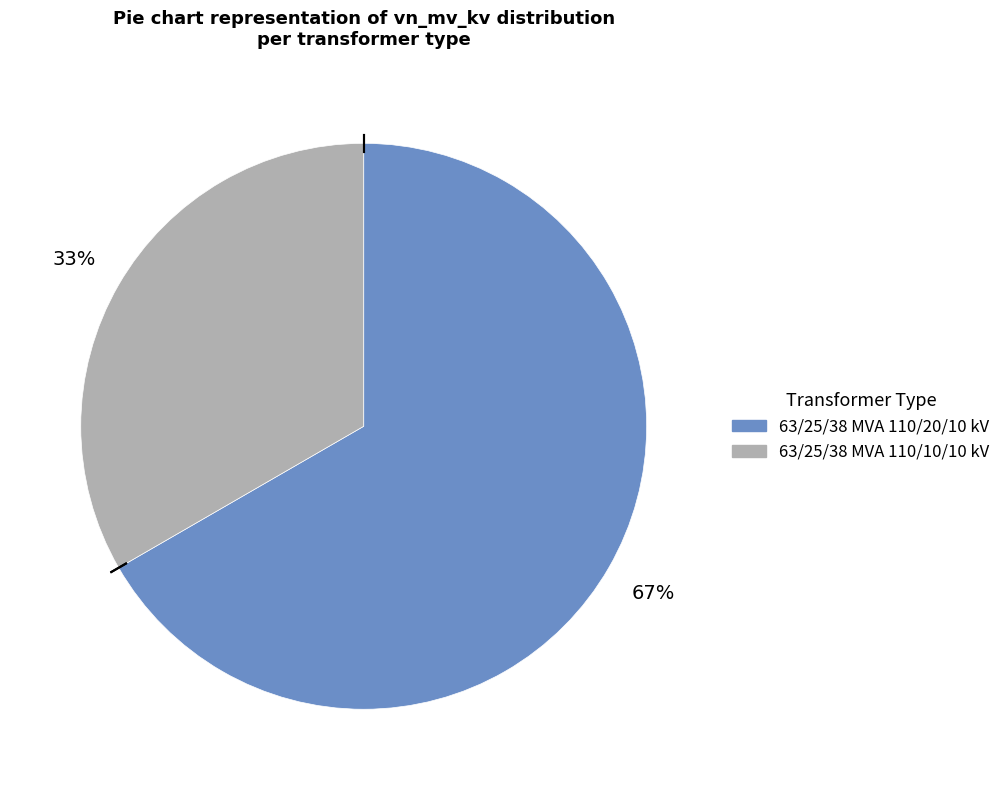

What percentage is the 63/25/38 MVA 110/20/10 kV slice, to the nearest percent?

67%